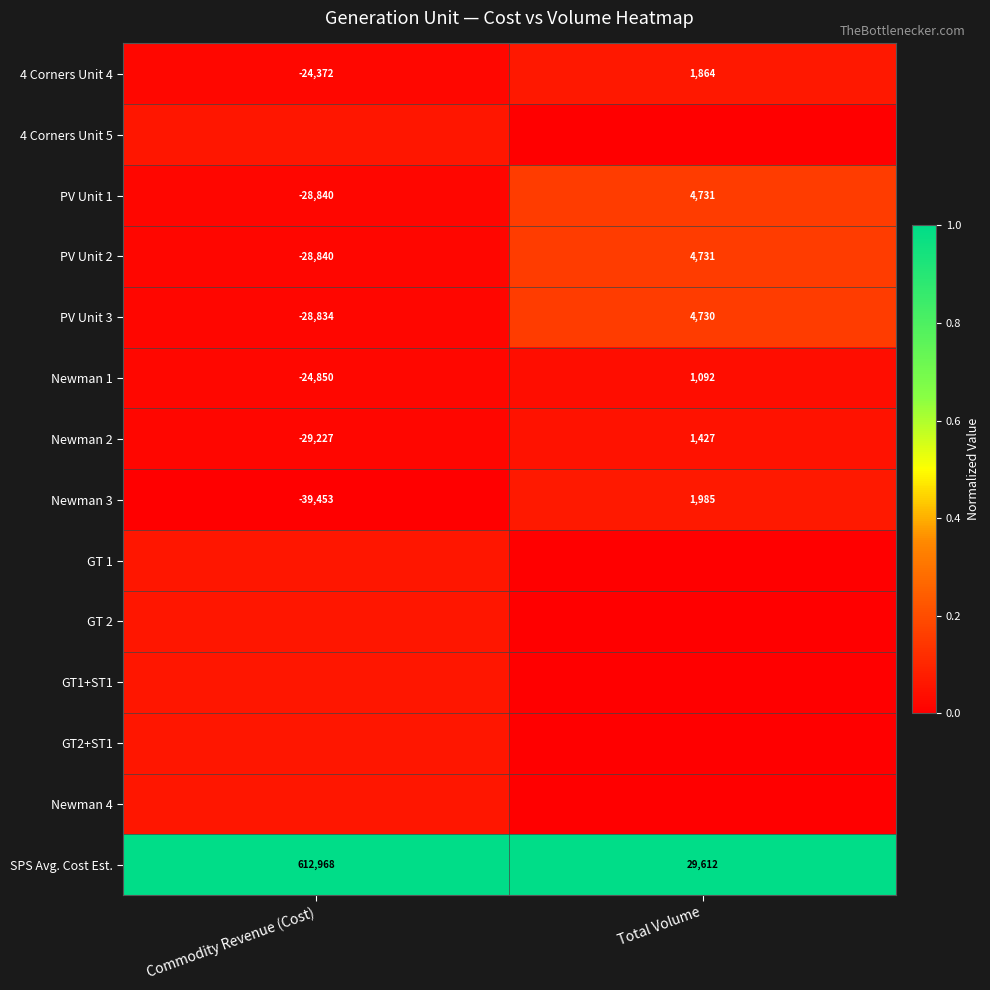

Rank the categories by PV Unit 2 value from lowest to highest.

Commodity Revenue (Cost), Total Volume